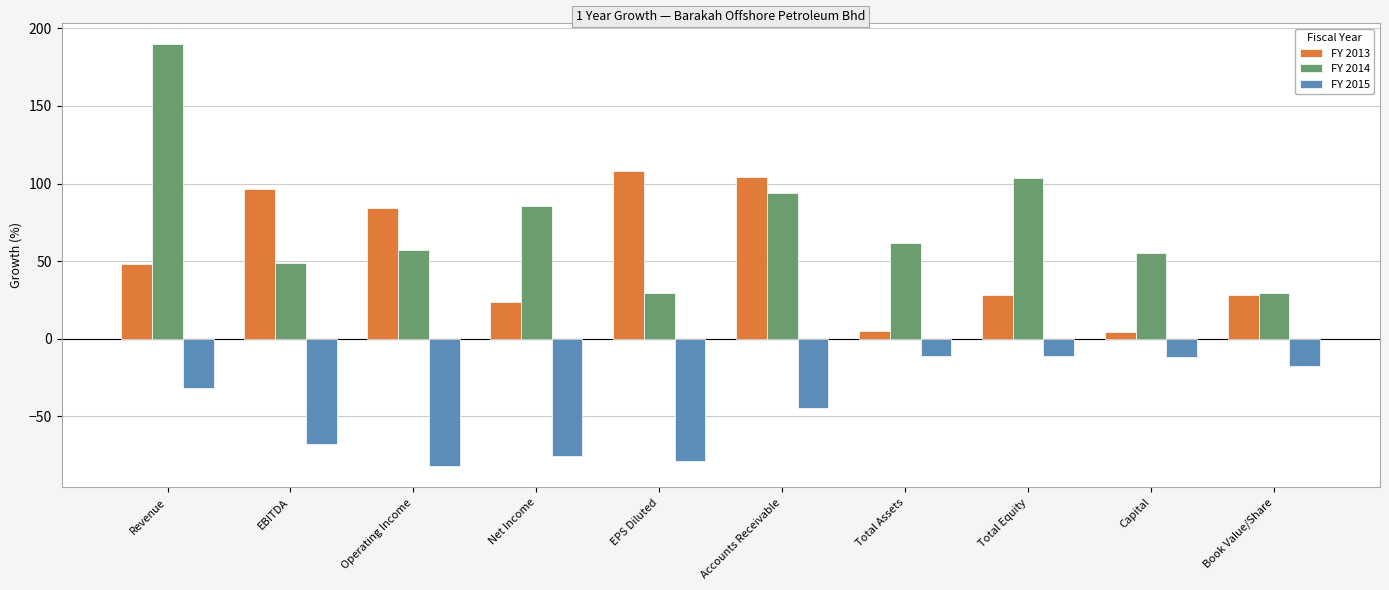

What position from the right is Book Value/Share?

1